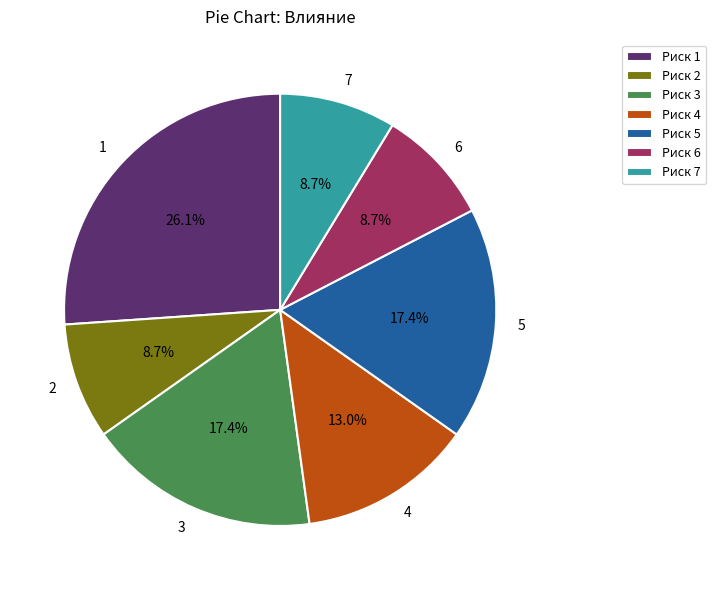

What percentage is the 1 slice, to the nearest percent?

26%